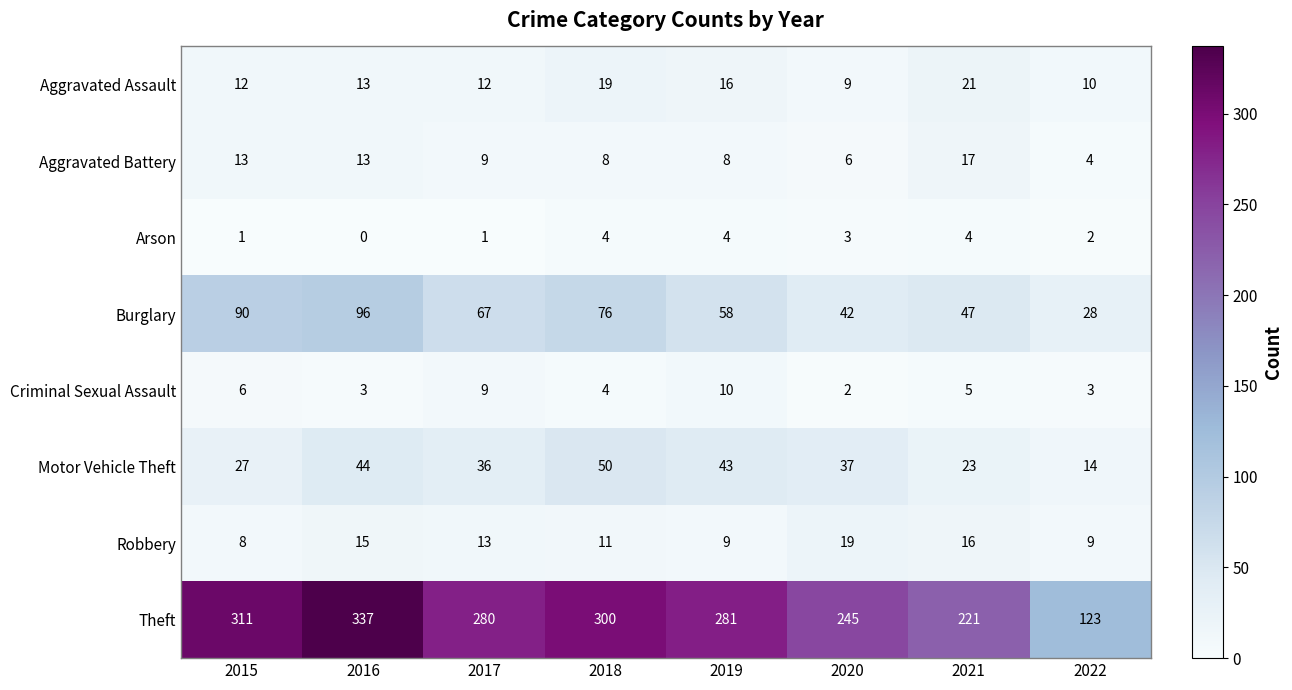

What is the greatest value displayed?

337